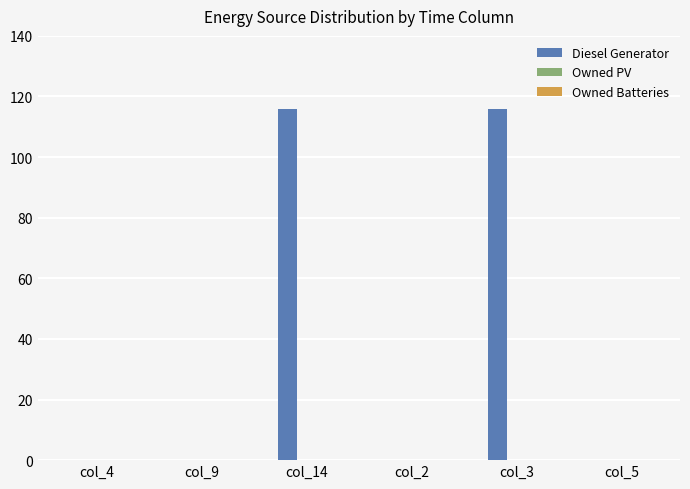

Is it true that the value at col_14 is 60?

False